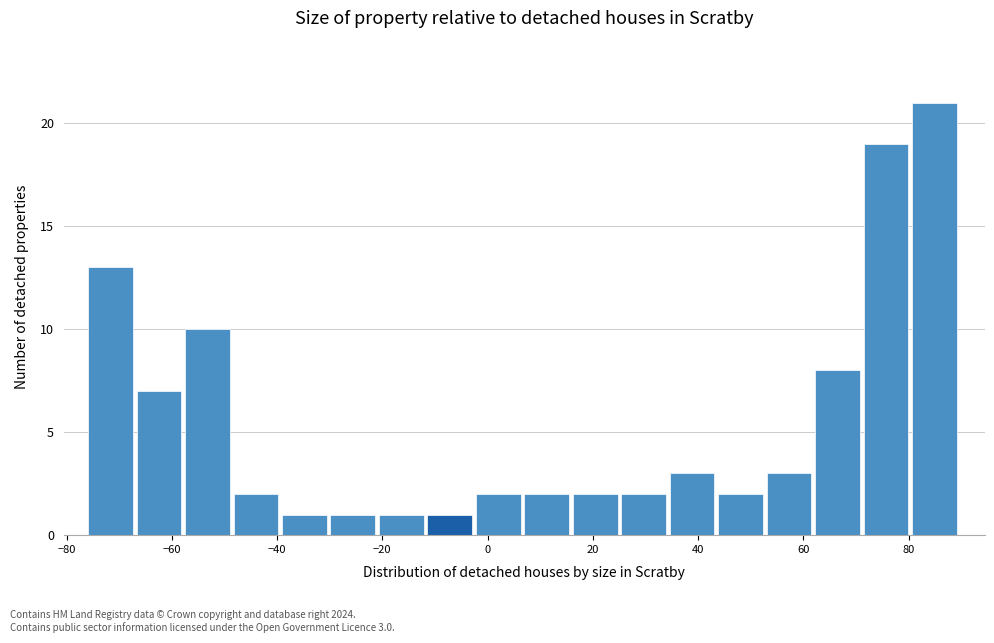

Which range on the x-axis has the tallest bar?

80 to 90